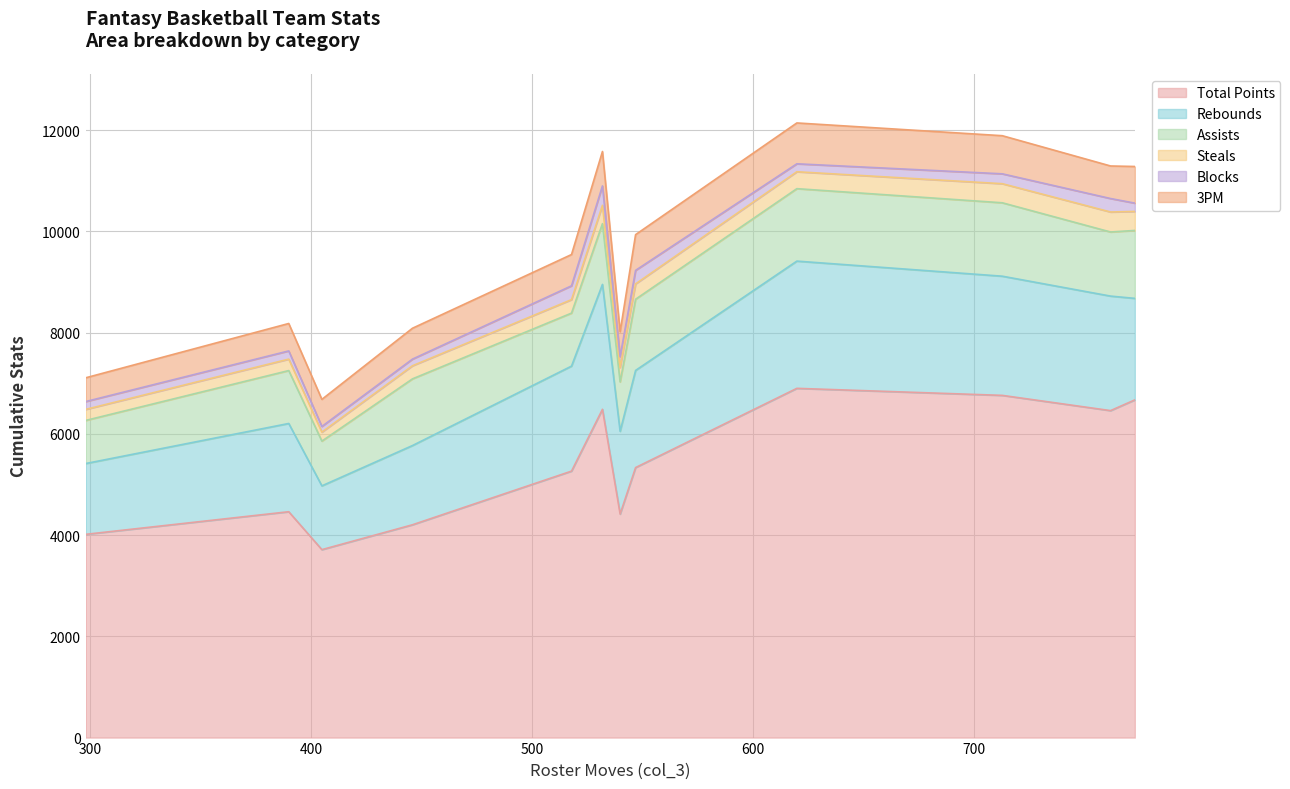

What is the maximum value for 3PM?

807